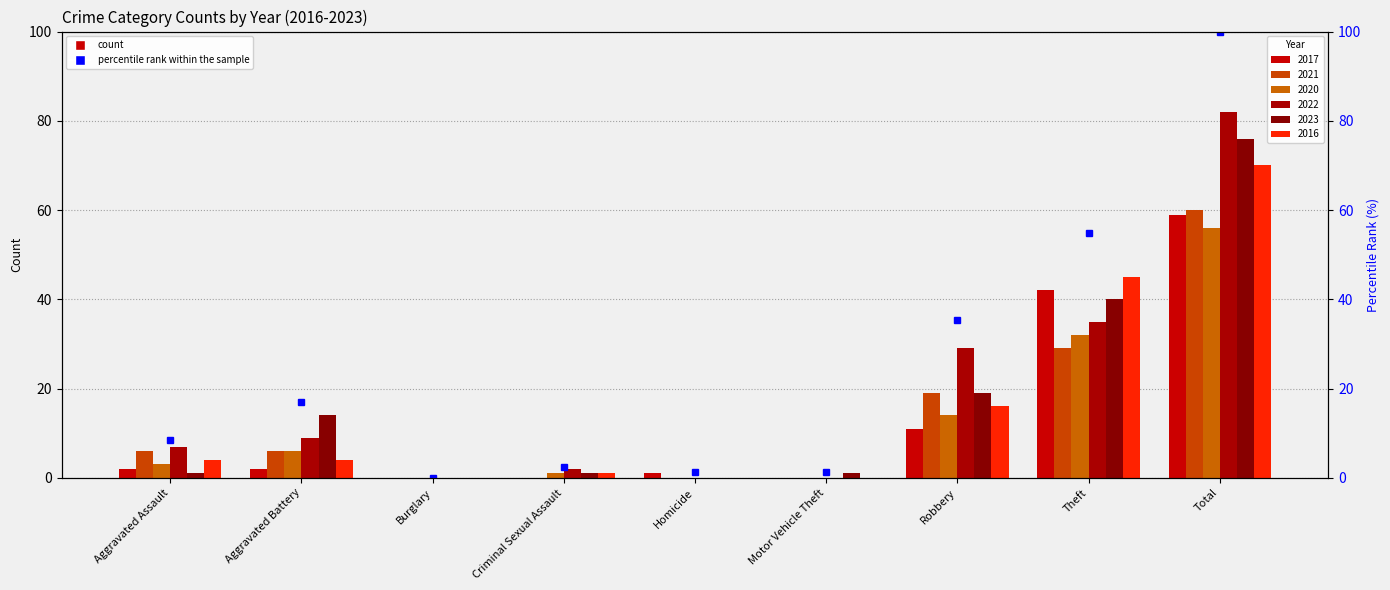

What is the difference between the maximum and minimum values?

100.0